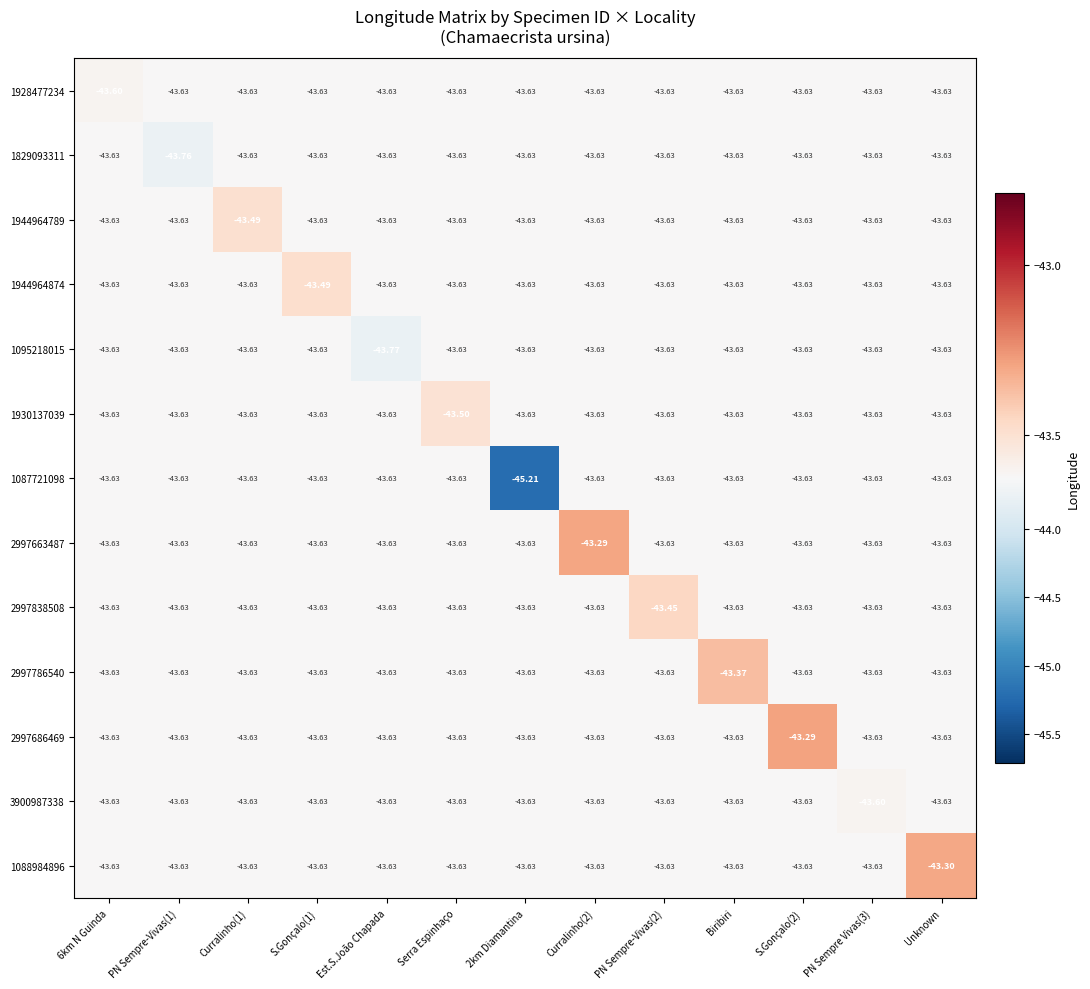

Is the value of 1088984896 at Unknown greater than the value of 2997663487 at Serra Espinhaço?

Yes